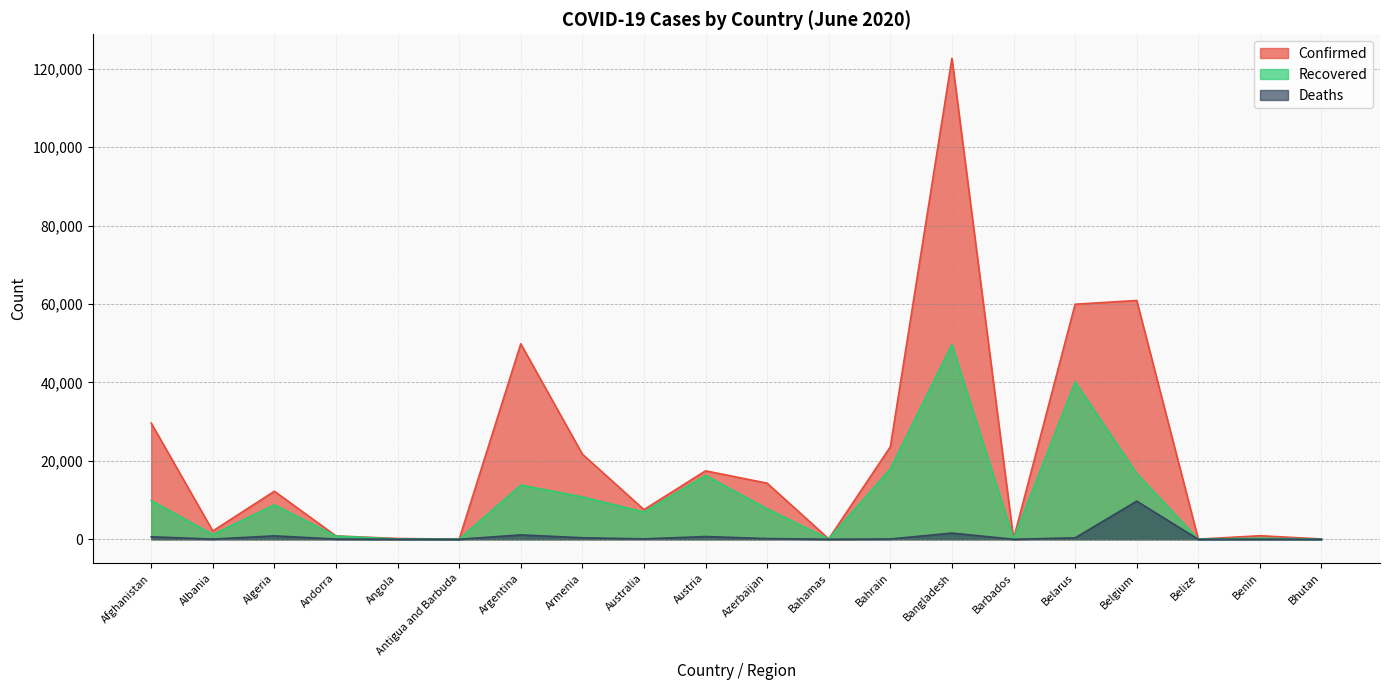

Rank the series at Angola from highest to lowest value.

Confirmed, Recovered, Deaths